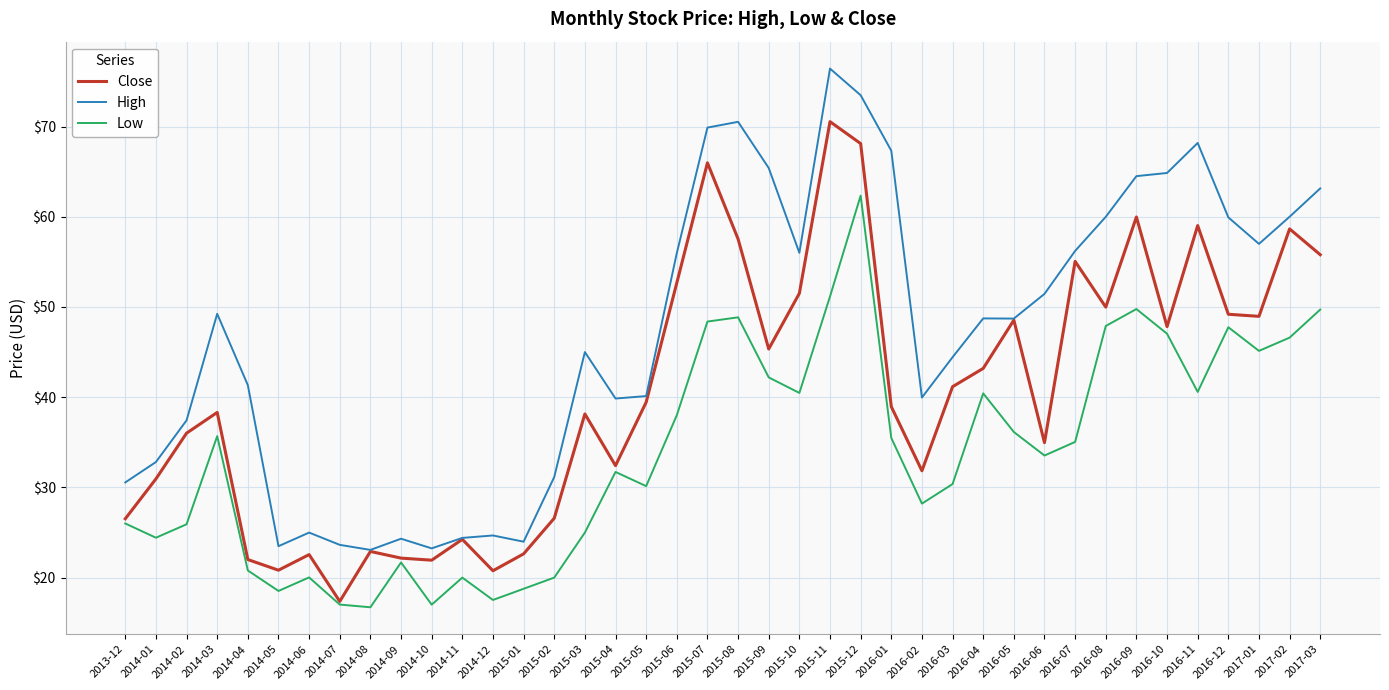

Rank the series at 2015-02 from lowest to highest value.

Low, Close, High